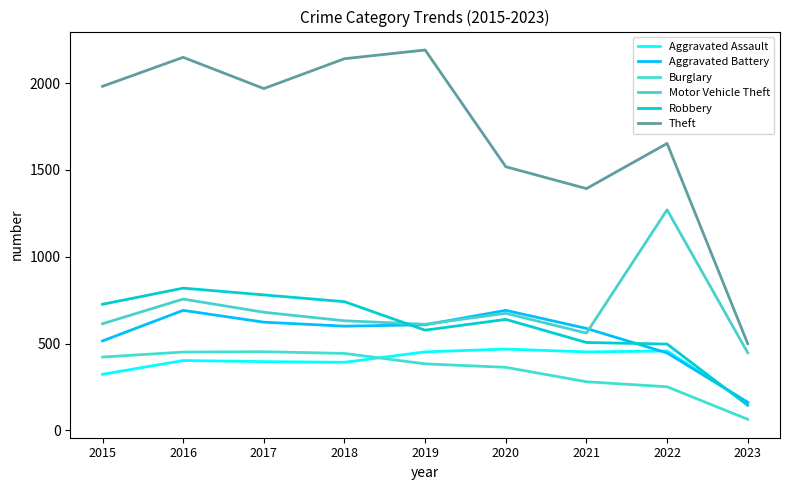

Which label corresponds to the largest value in the chart?

2019